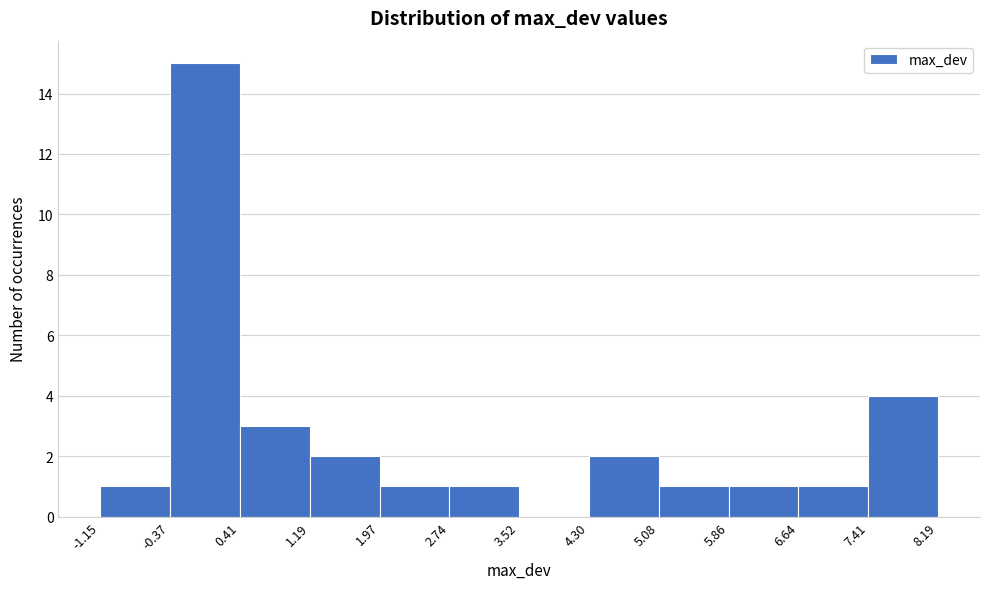

How tall is the bar that spans 0.41 to 1.19 on the x-axis? The values are not printed on the chart, so give them approximately, as read against the axis.

3